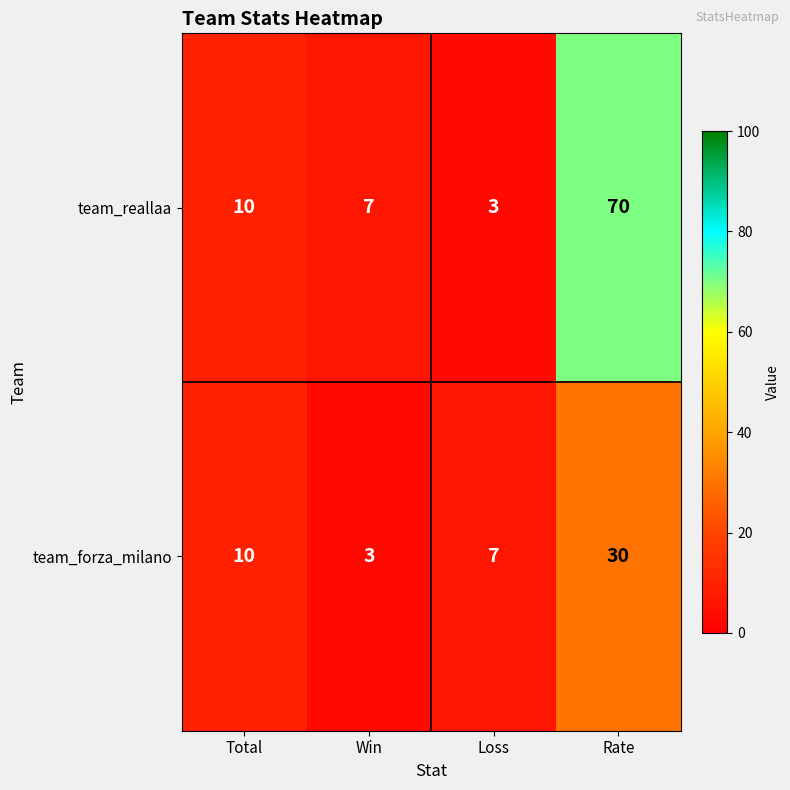

Which label corresponds to the largest value in the chart?

Rate